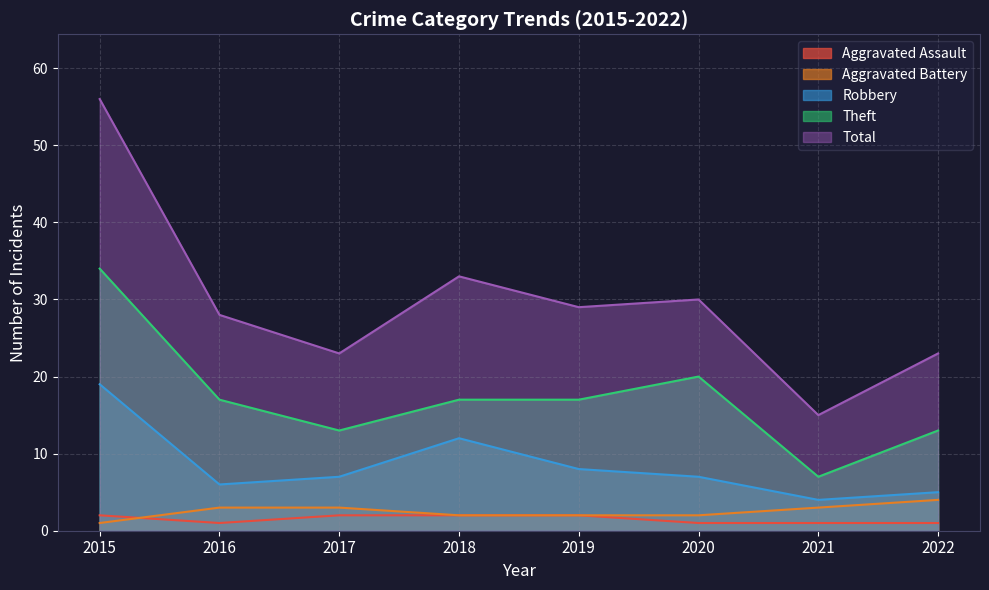

In Total, how many points are lower than both neighbors (excluding endpoints)?

3